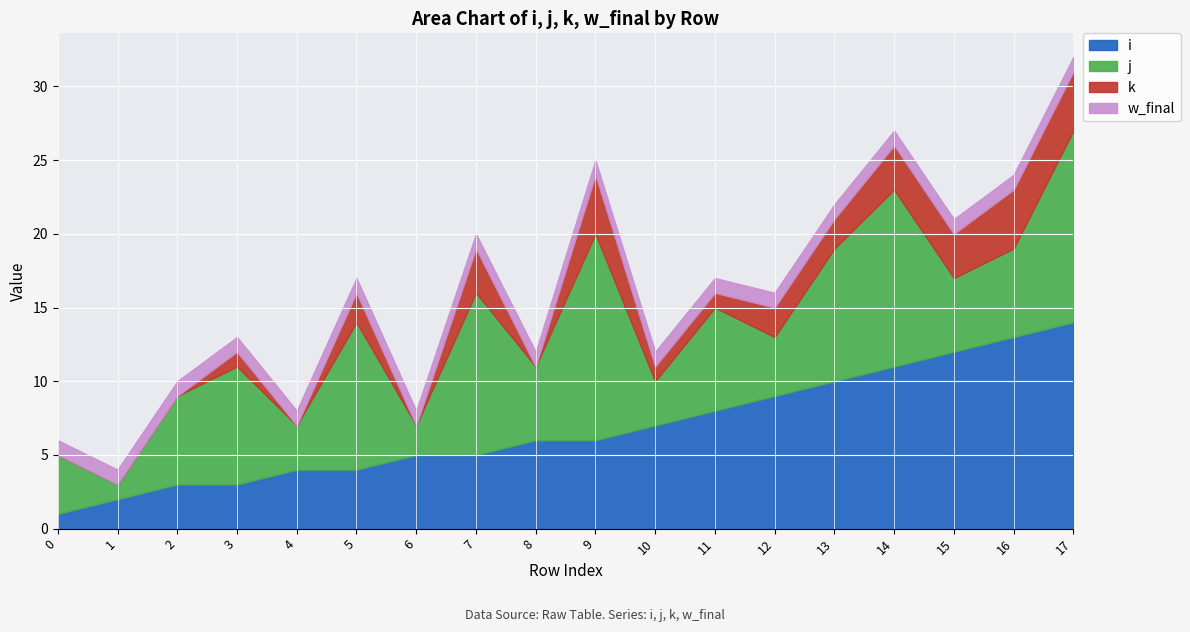

What are all the series names shown in the legend?

i, j, k, w_final